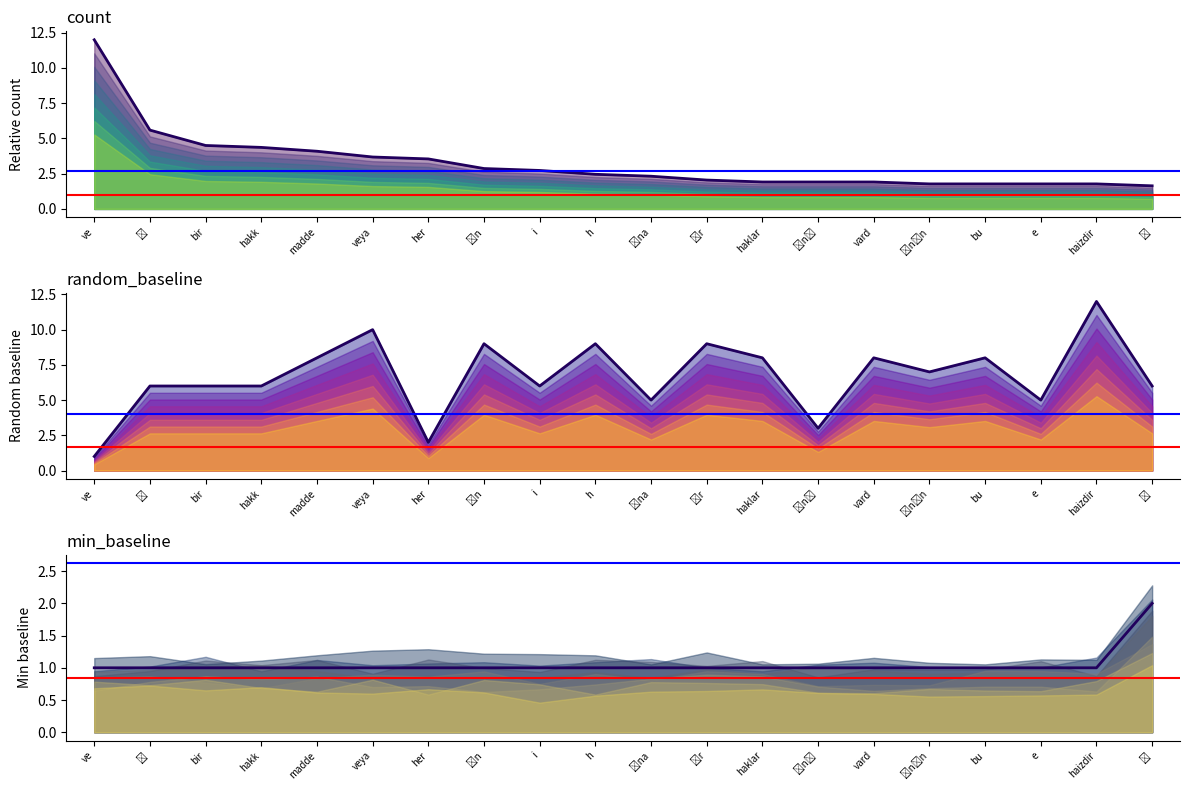

What is the smallest value displayed?

1.0